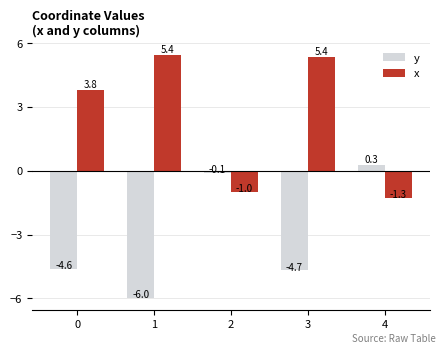

What is the maximum value shown in the chart?

5.4